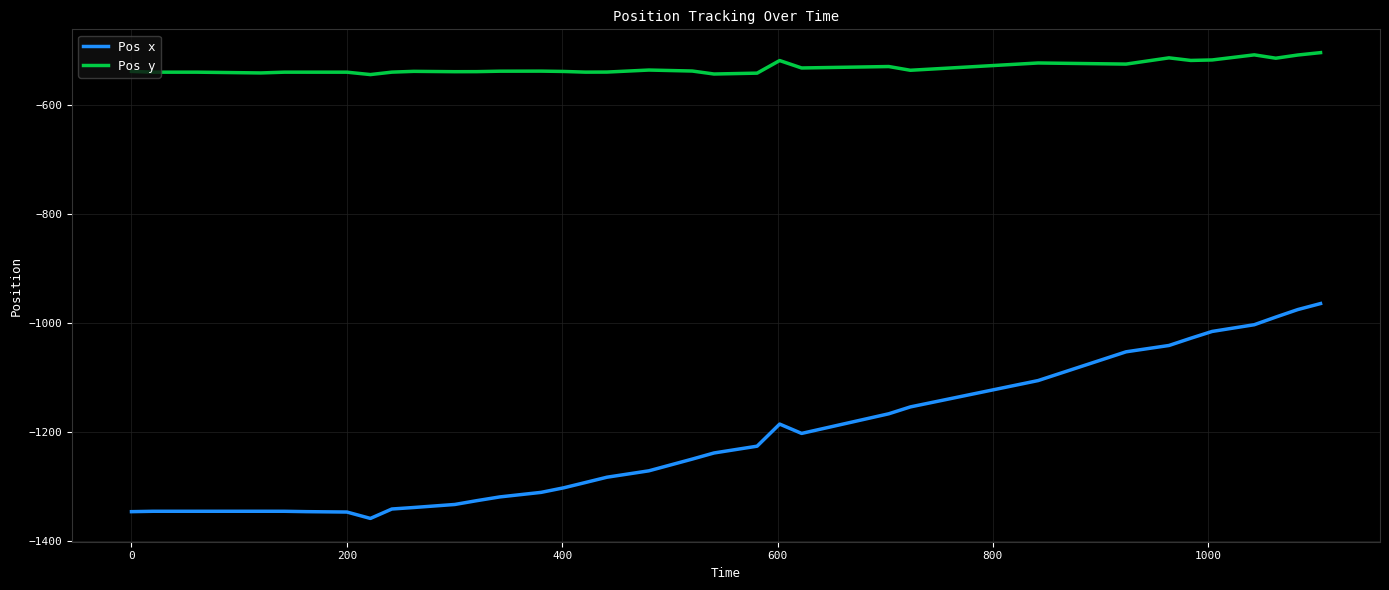

How many series are shown in this chart?

2